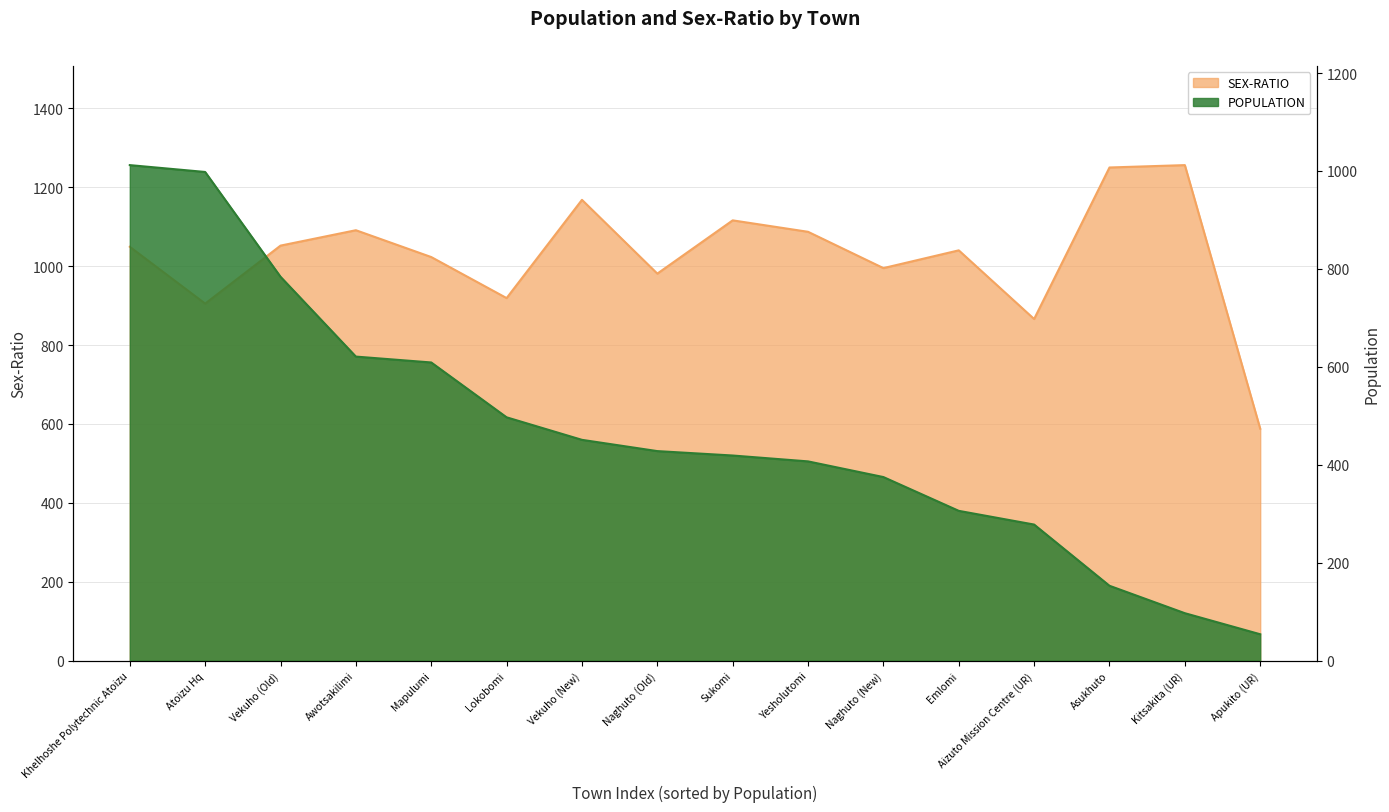

The POPULATION series shows 375 at Aizuto Mission Centre (UR). True or false?

False